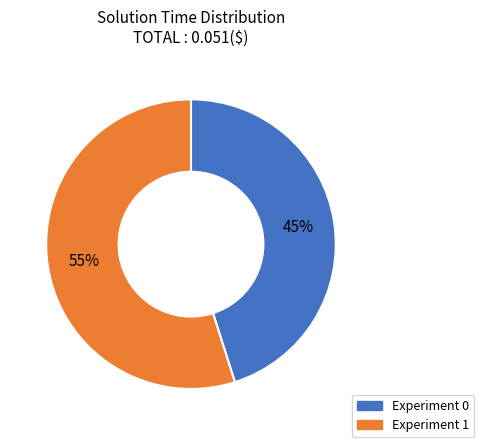

How many segments does this pie chart have?

2